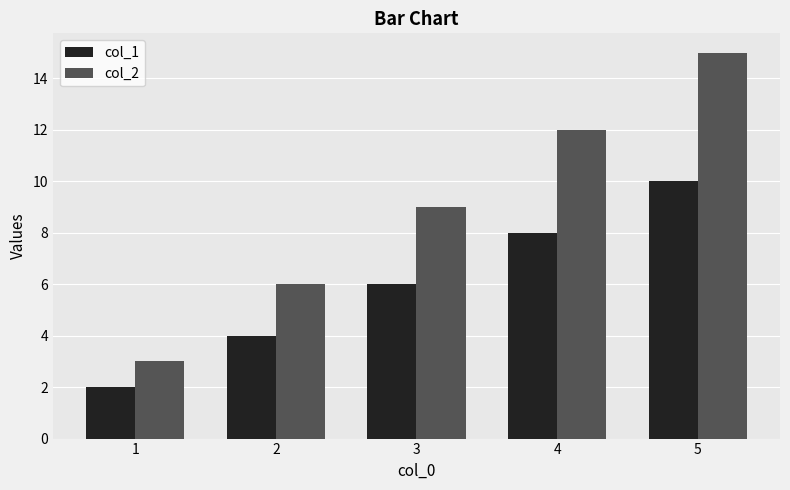

What is the smallest value displayed?

2